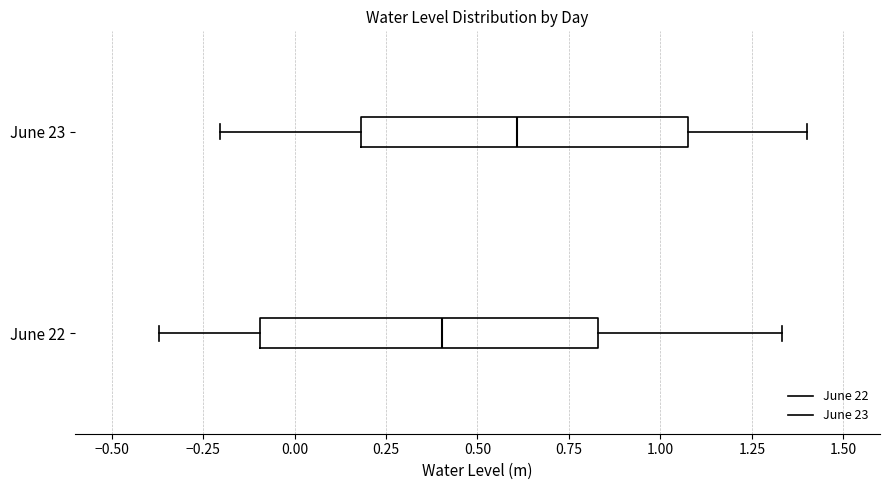

Where is the left edge of the box for June 23 on the x-axis? The values are not printed on the chart, so give them approximately, as read against the axis.

0.20